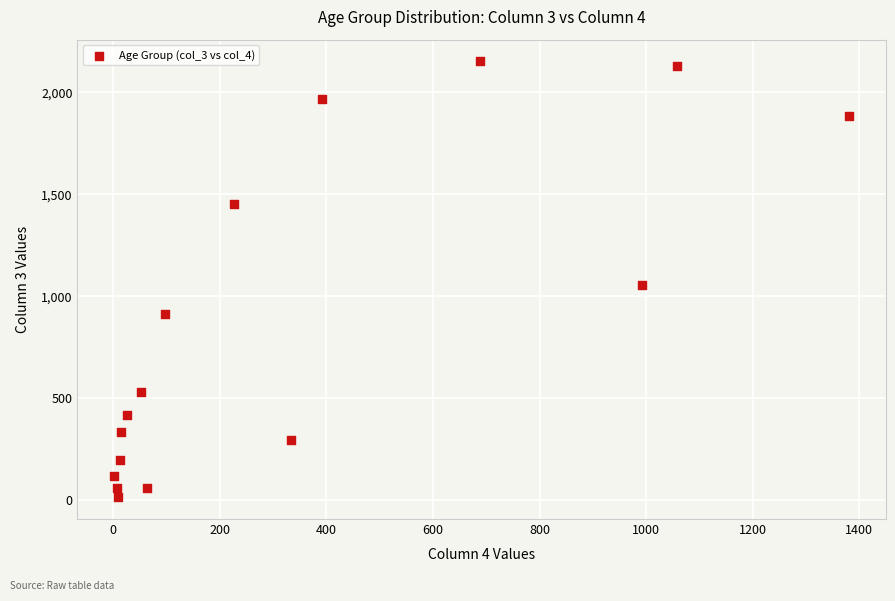

What is the range of Y values (max minus min)?

2136